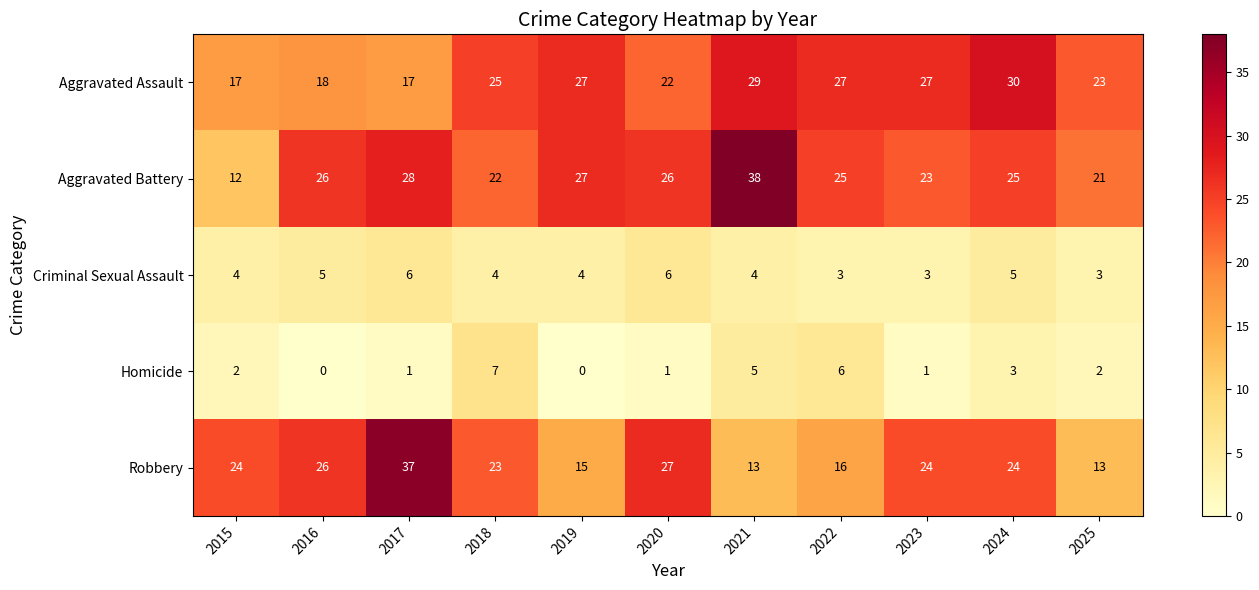

What is the total value across all series at 2023?

78